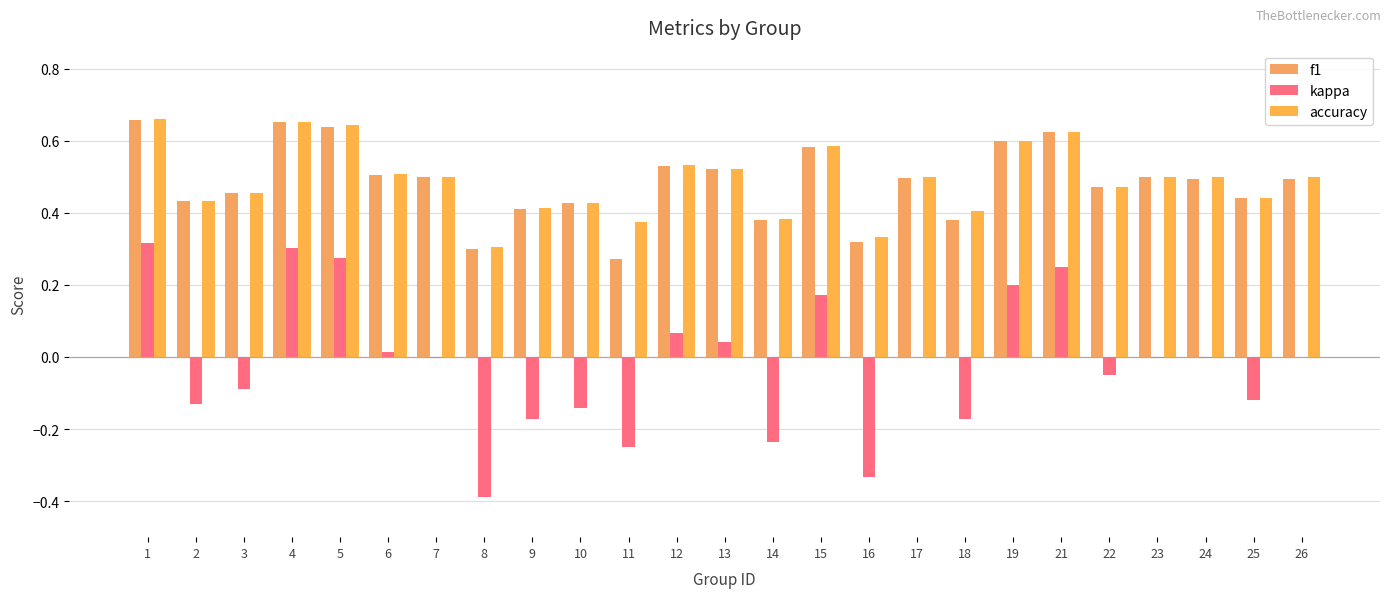

Are the bars horizontal?

No